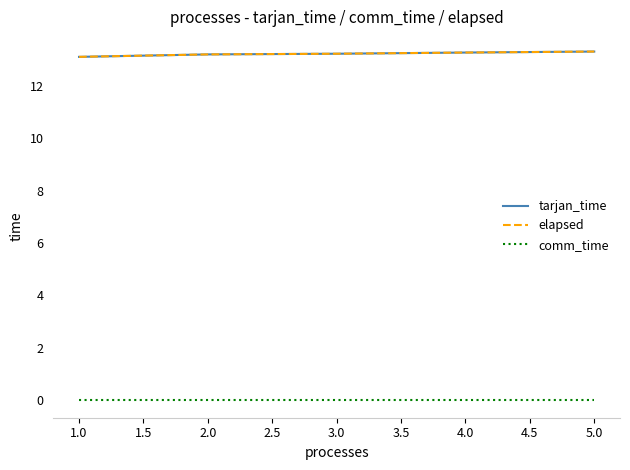

Is this an area chart (filled region under the line)?

No